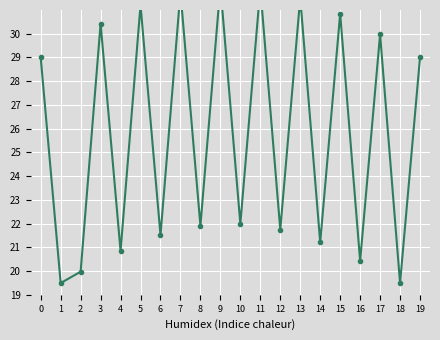

Is it true that the value at 0 is 29.0?

True